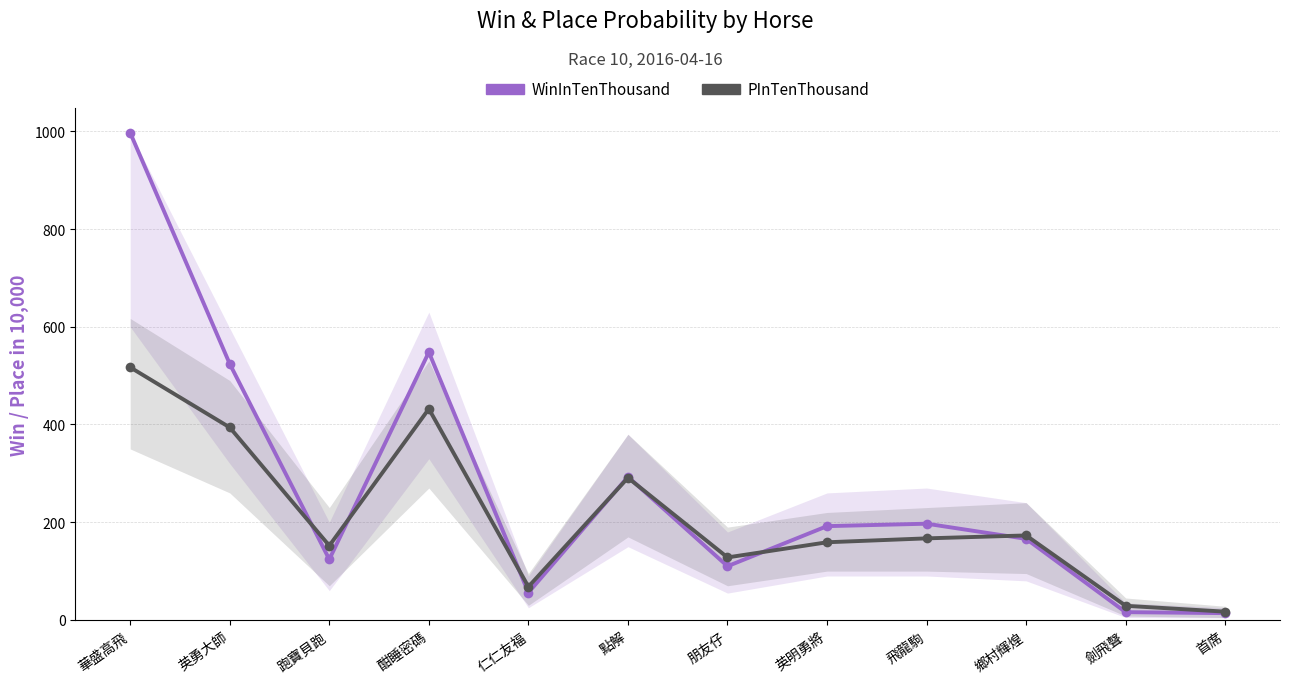

What are all the series names shown in the legend?

WinInTenThousand, PInTenThousand